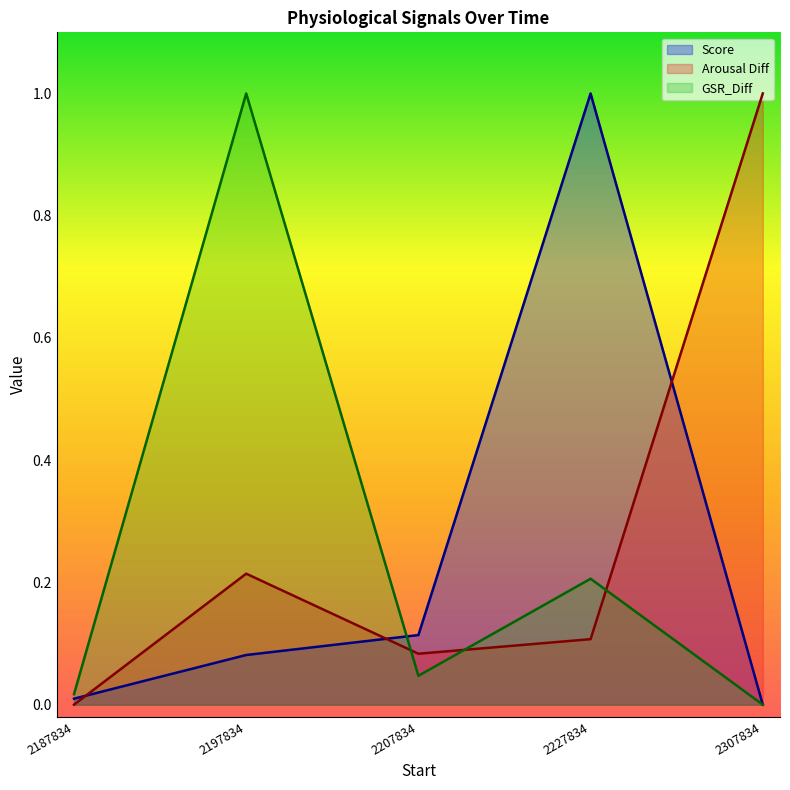

Reading left to right, transcribe all the data shown in this chart.

Arousal Diff: 0.0	0.2	0.1	0.1	1.0
Score: 0.0	0.1	0.1	1.0	0.0
GSR_Diff: 0.0	1.0	0.0	0.2	0.0